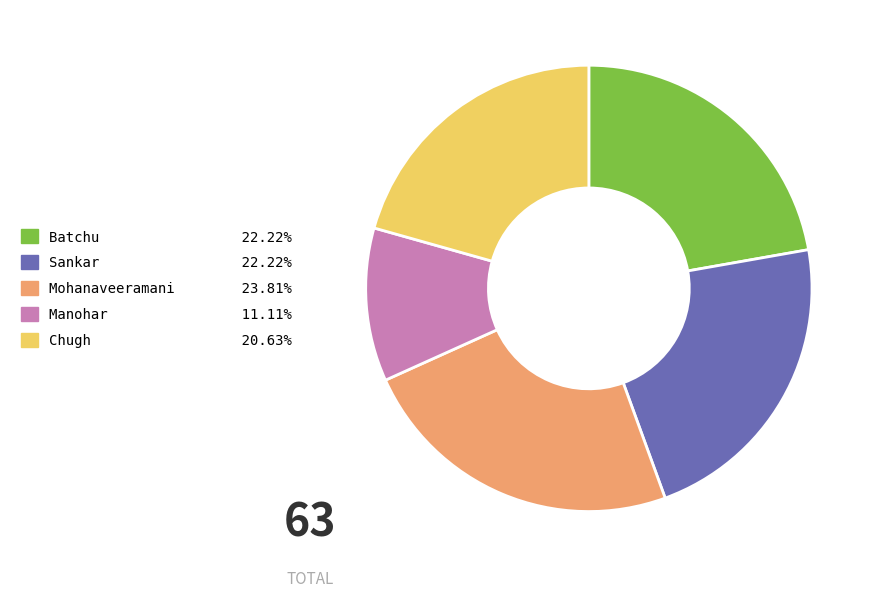

Does Sankar represent more than half of the total?

No